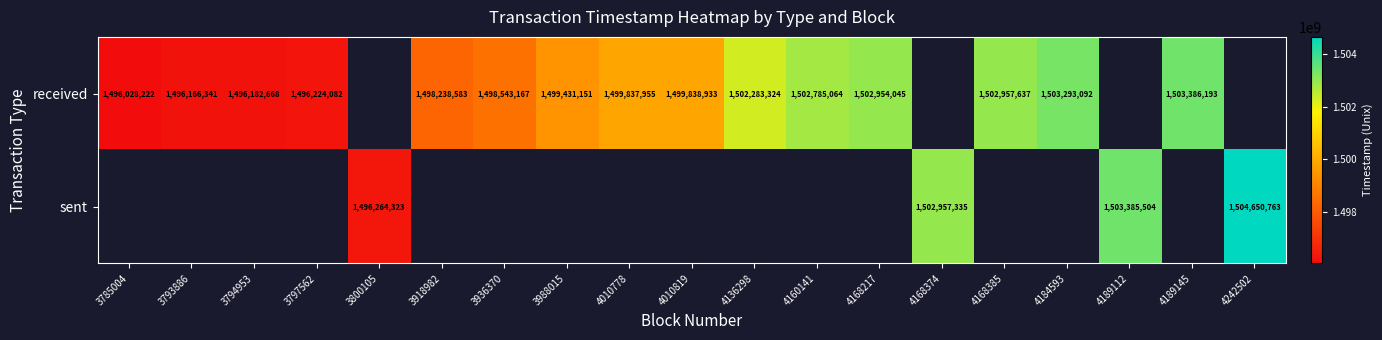

The value of received at 4136298 is 1011780464. True or false?

False